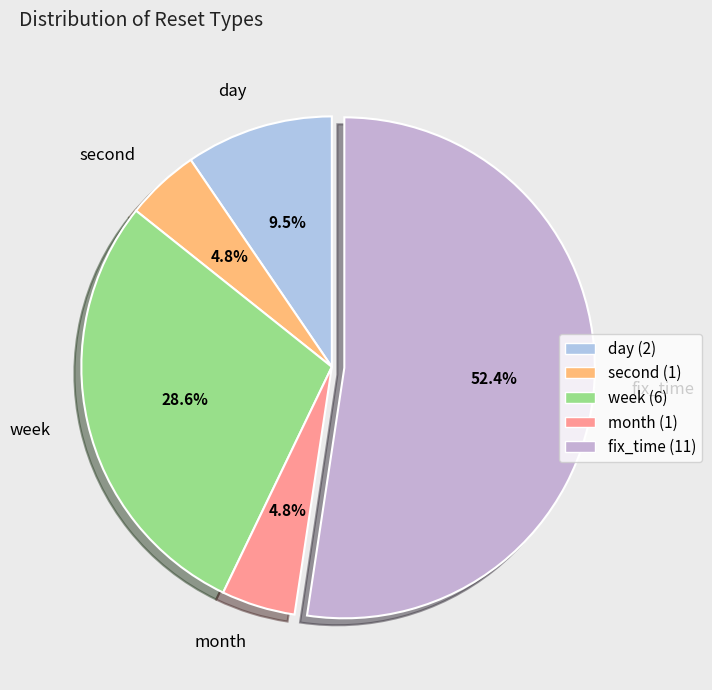

True or false: fix_time accounts for 46% of the total.

False